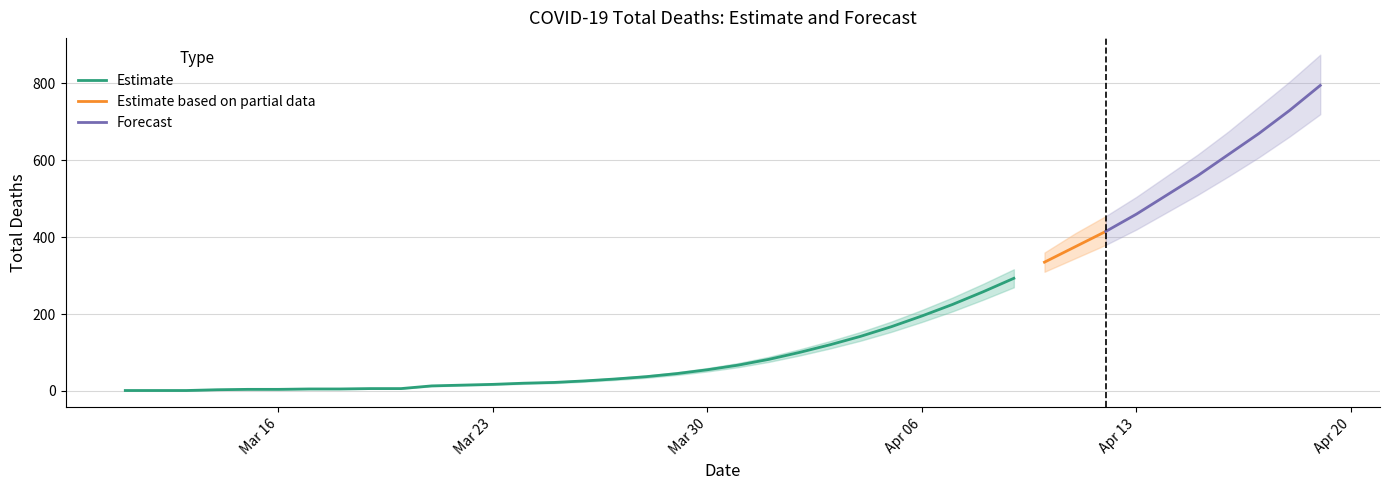

What is the highest value of the Estimate series?

293